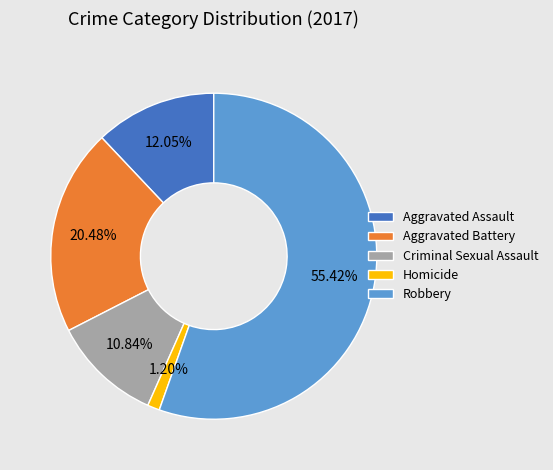

Combined, what portion of the pie is Aggravated Battery and Aggravated Assault?

32.5%